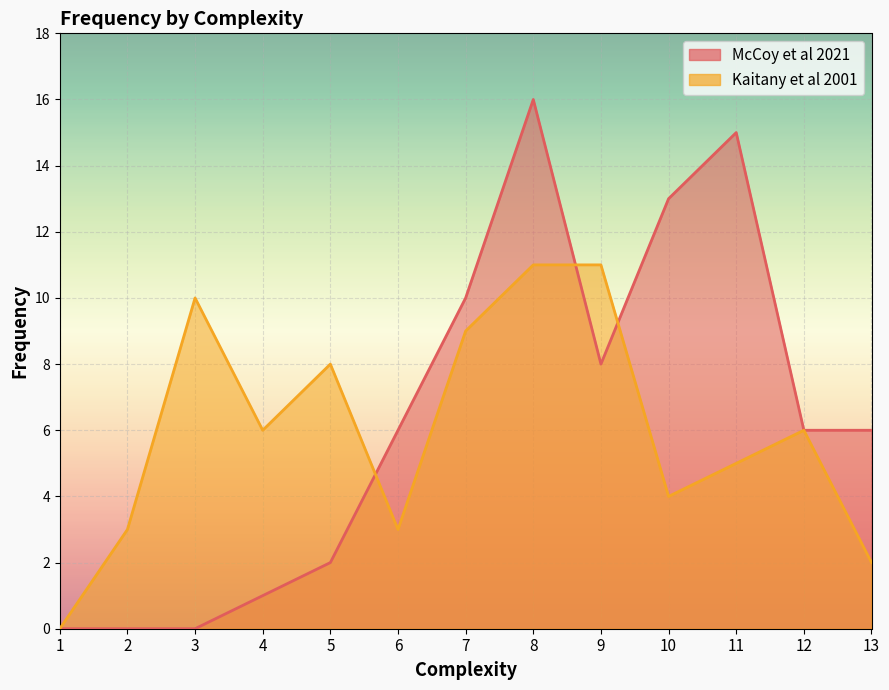

How many lines are shown in the chart?

2